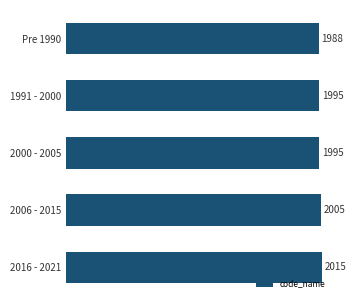

What is the label of the 1st bar from the top?

Pre 1990